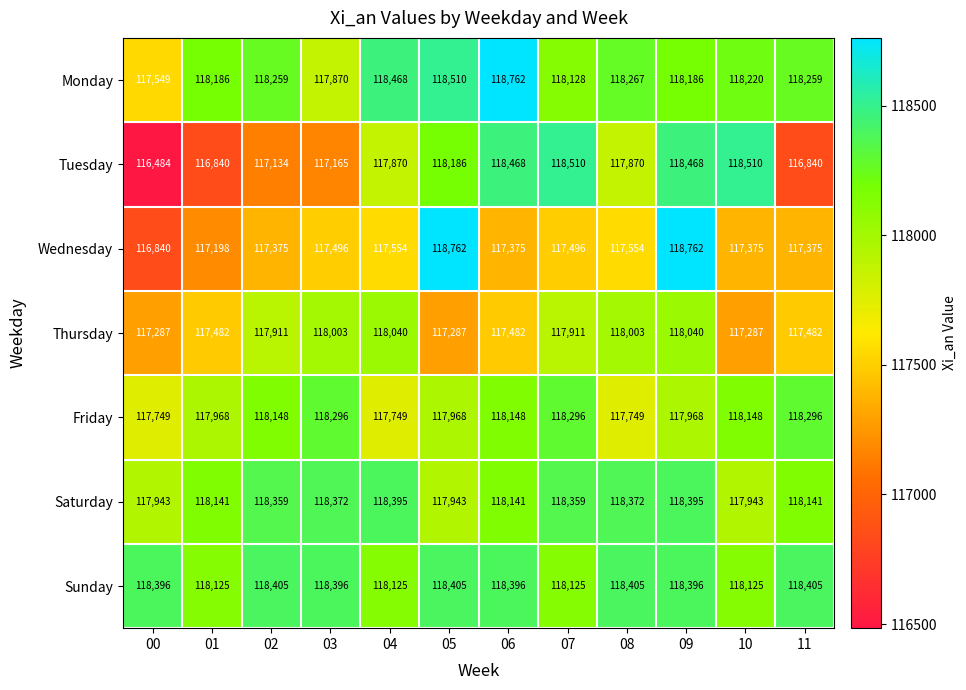

True or false: Wednesday has a value of 117198 at 01.

True